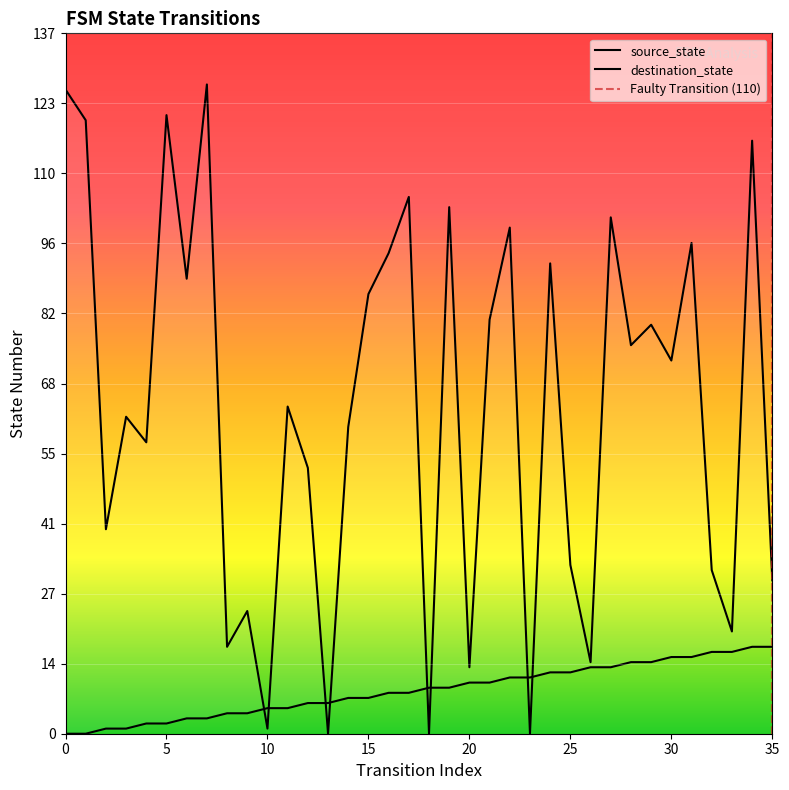

What is the value of the source_state point at the 11th from the left?

5